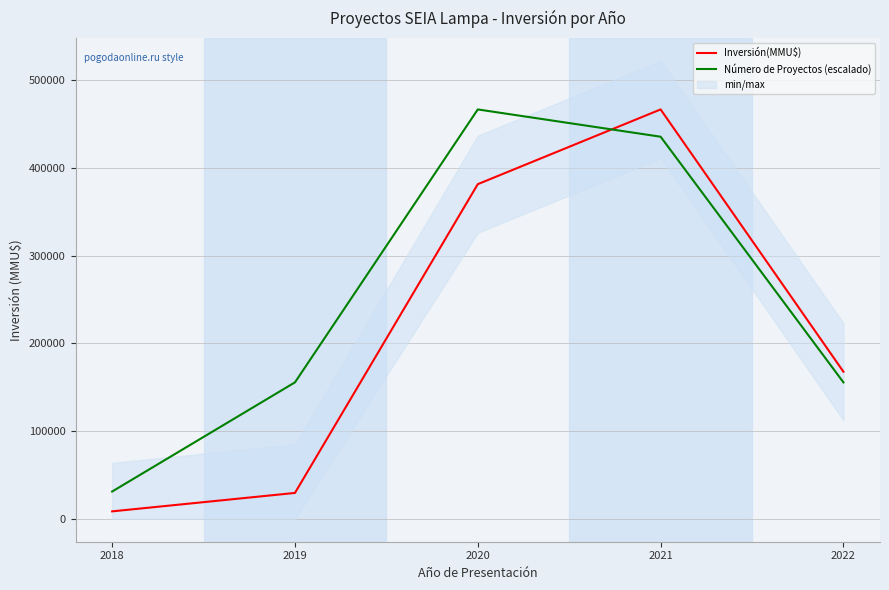

True or false: Número de Proyectos (escalado) and Inversión(MMU$) intersect in this chart.

True